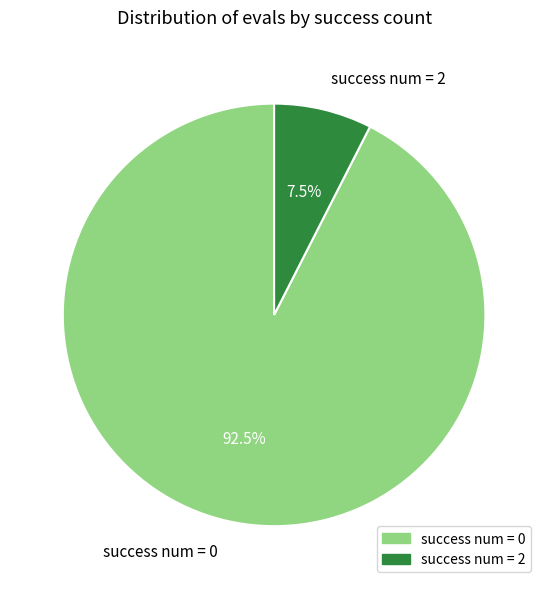

Count the number of slices in the pie.

2